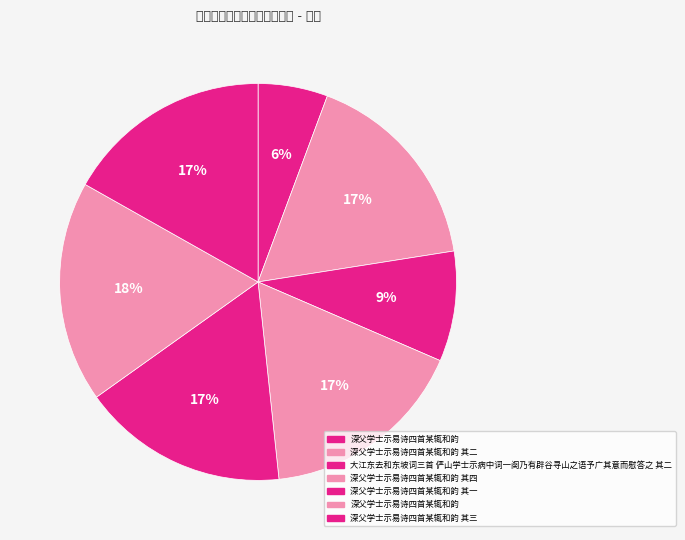

How many slices are in this pie chart?

7